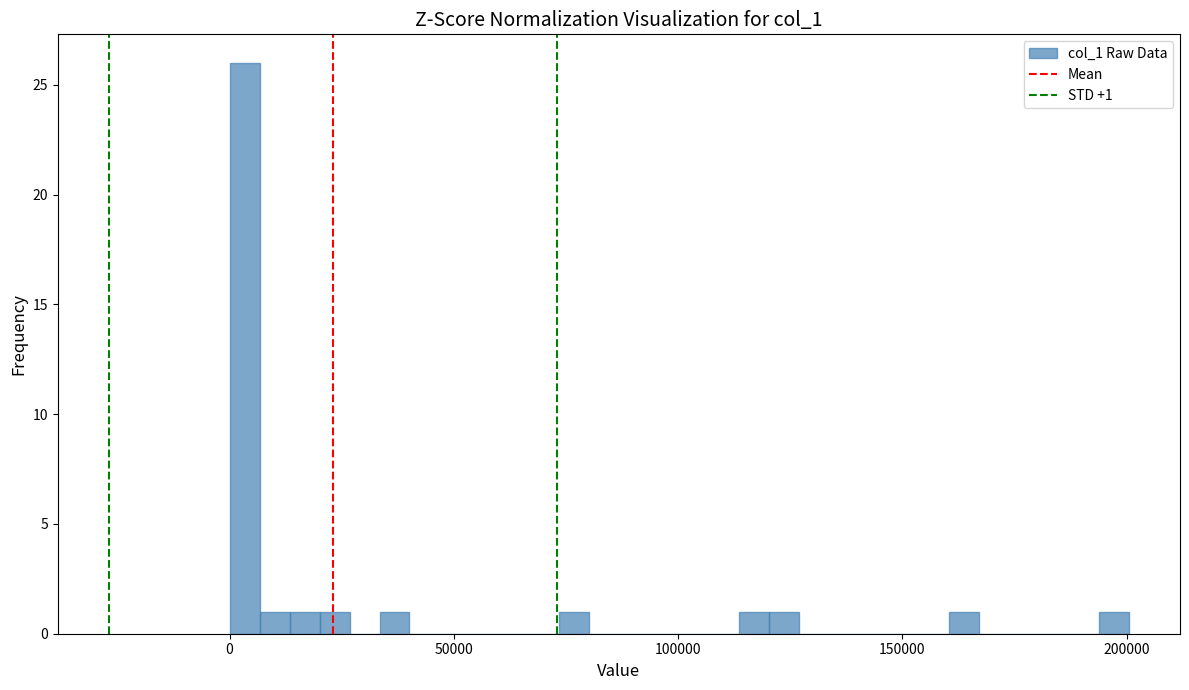

Around what value on the x-axis is the tallest bar? Give the approximate position of its centre, as read against the axis.

5000